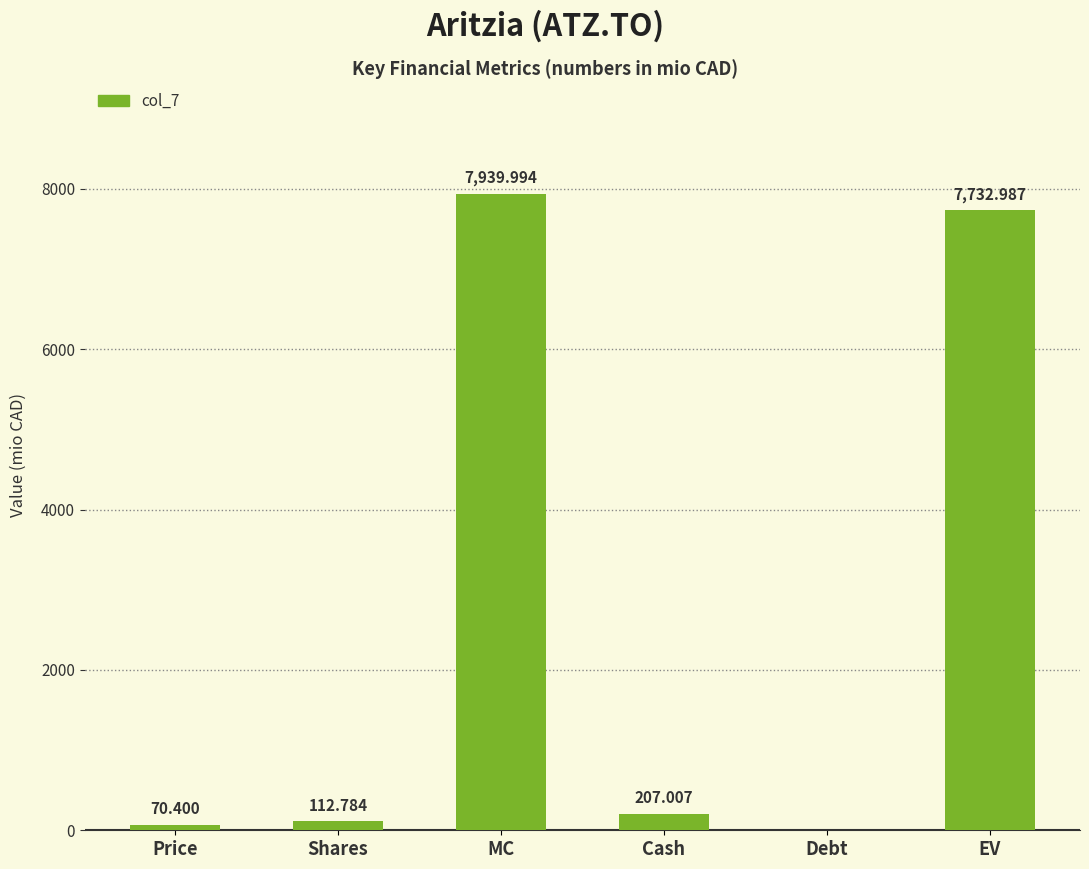

Which label corresponds to the largest value in the chart?

MC